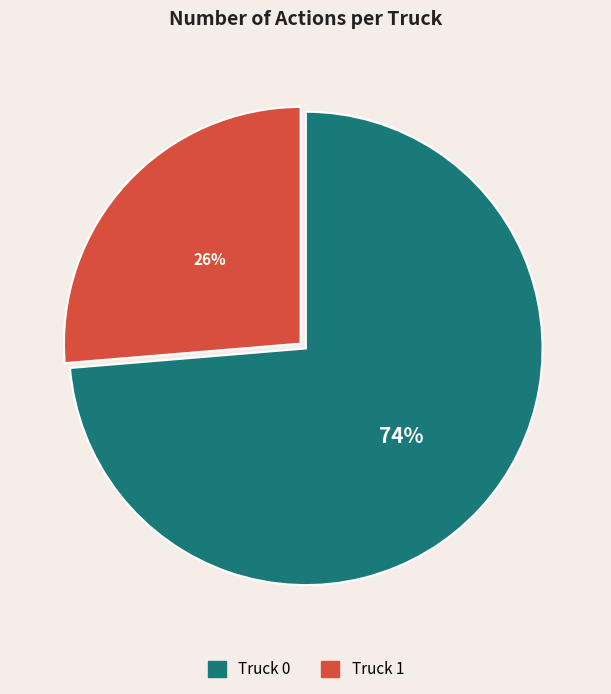

What is the largest slice in the pie chart?

Truck 0